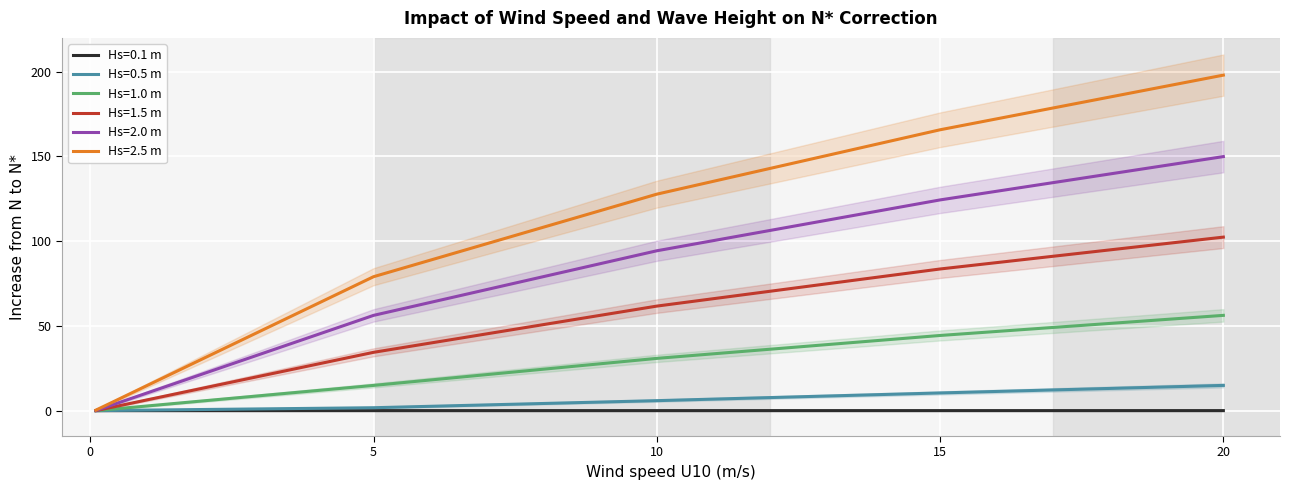

What is the total value across all series at 10?

320.5